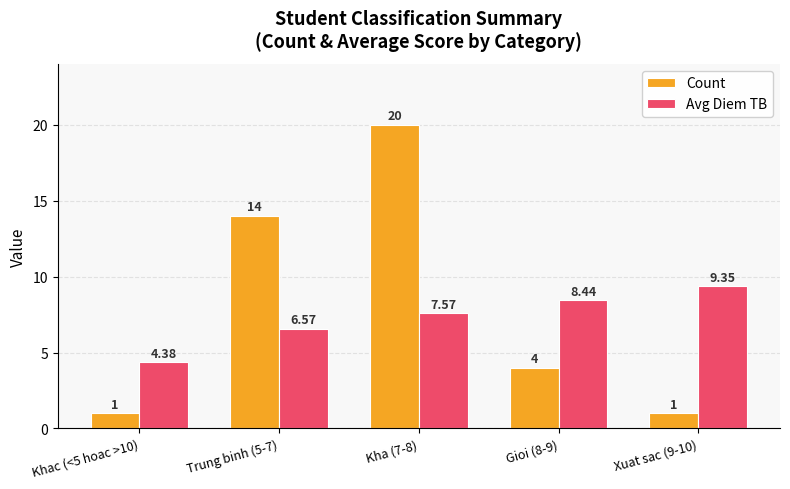

Between Gioi (8-9) and Xuat sac (9-10), which series saw the biggest shift?

Count